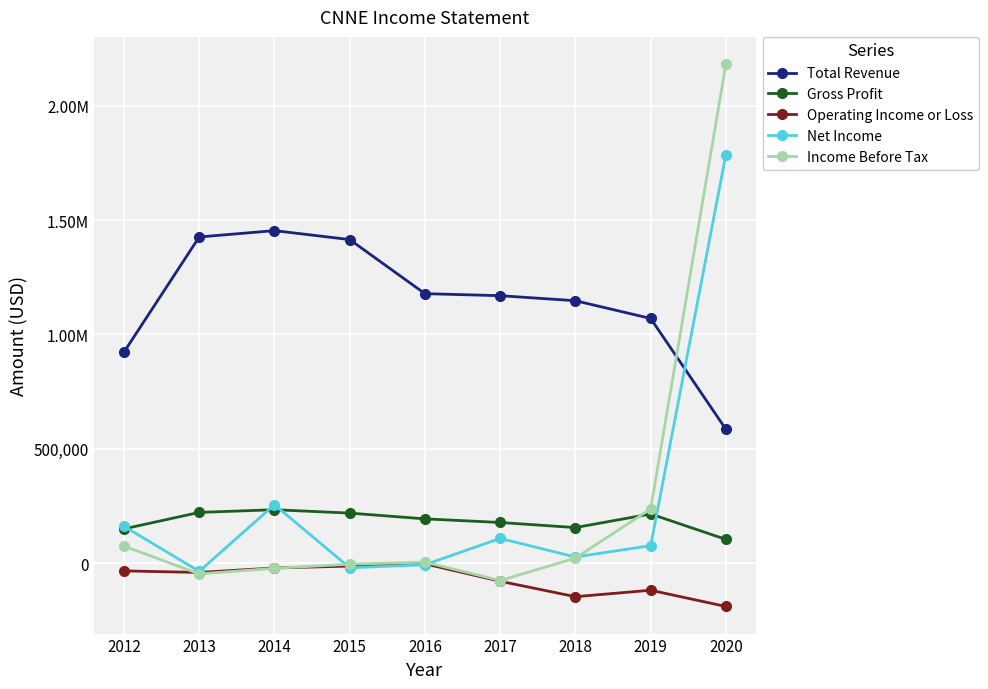

What are all the series names shown in the legend?

Total Revenue, Gross Profit, Operating Income or Loss, Net Income, Income Before Tax